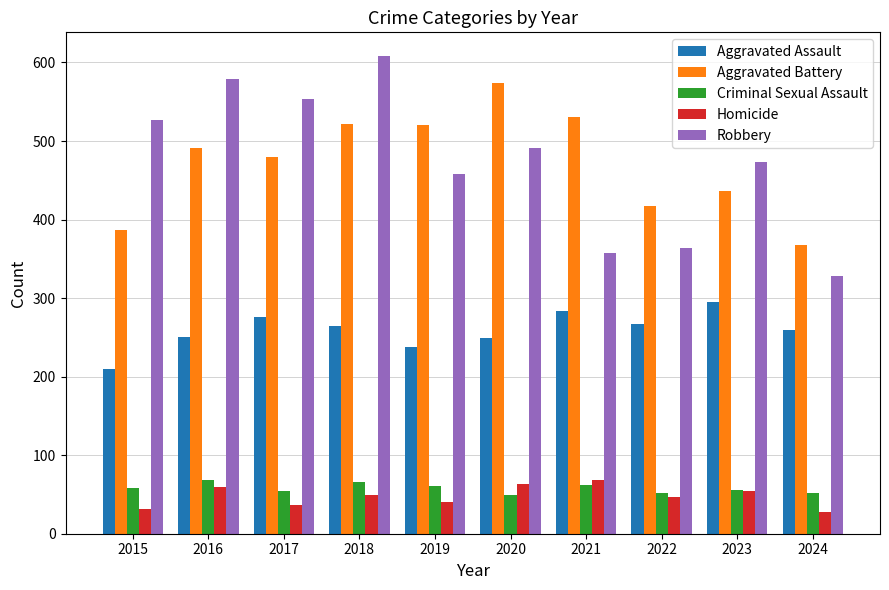

What is the maximum value shown in the chart?

608